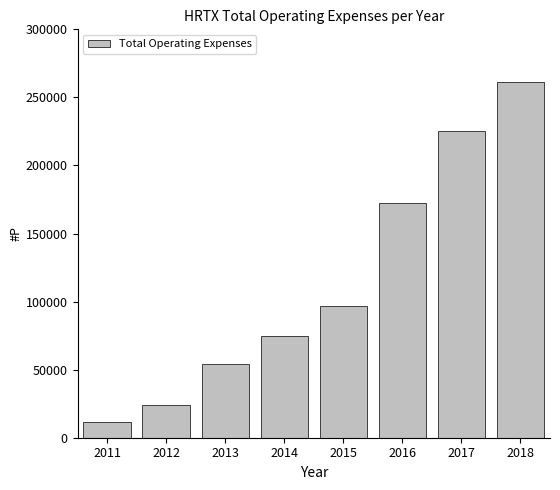

What is the value of the 6th bar from the left?

172200